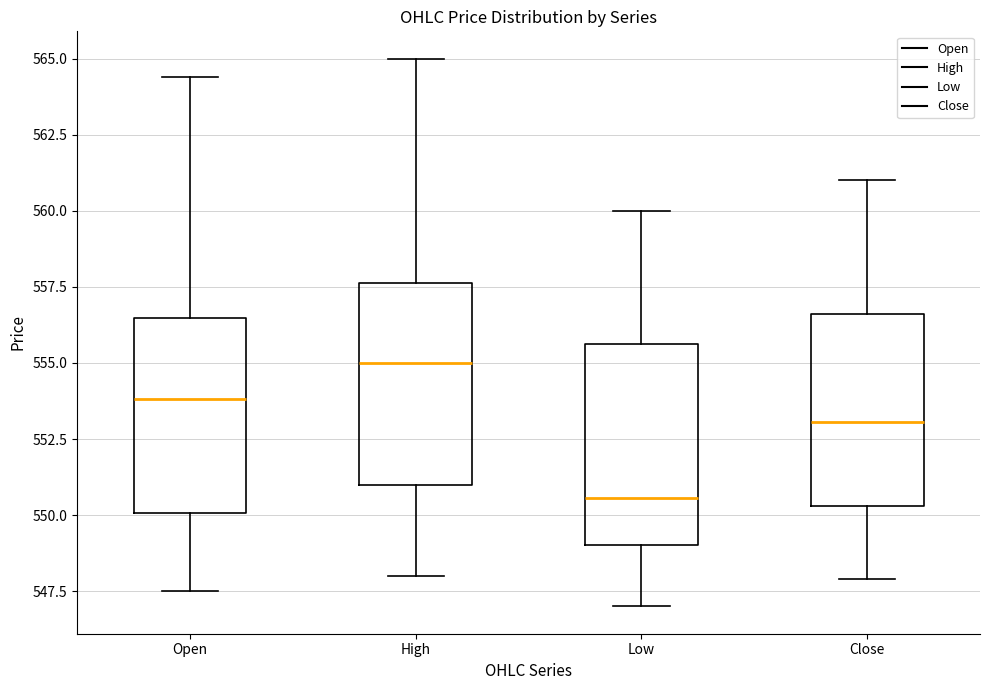

Which box has the highest median line?

High